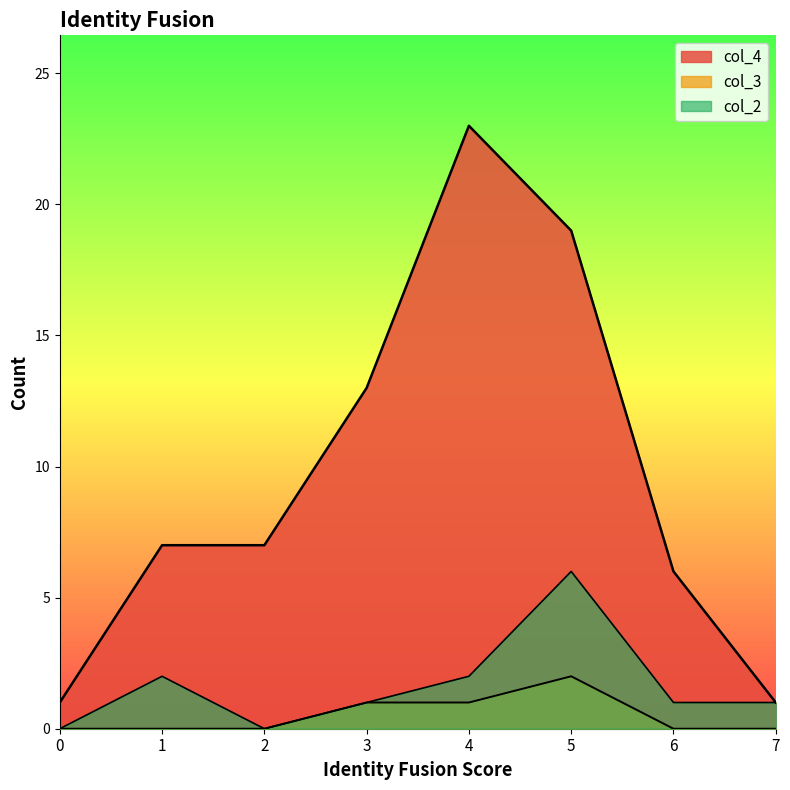

What is the total value across all series at 7?

2